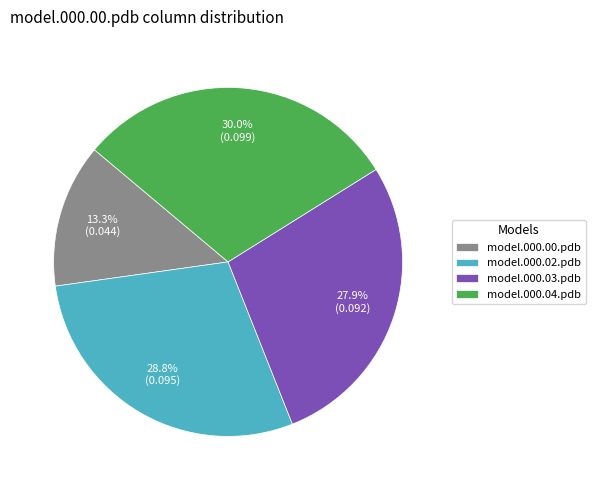

Between model.000.03.pdb and model.000.02.pdb, which is larger?

model.000.02.pdb